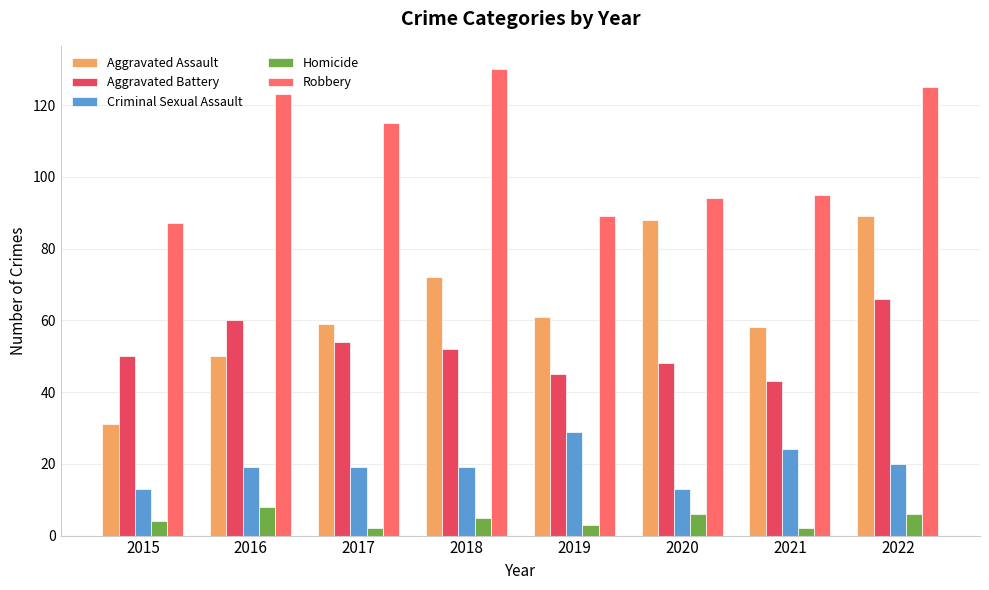

What are all the series names shown in the legend?

Aggravated Assault, Aggravated Battery, Criminal Sexual Assault, Homicide, Robbery